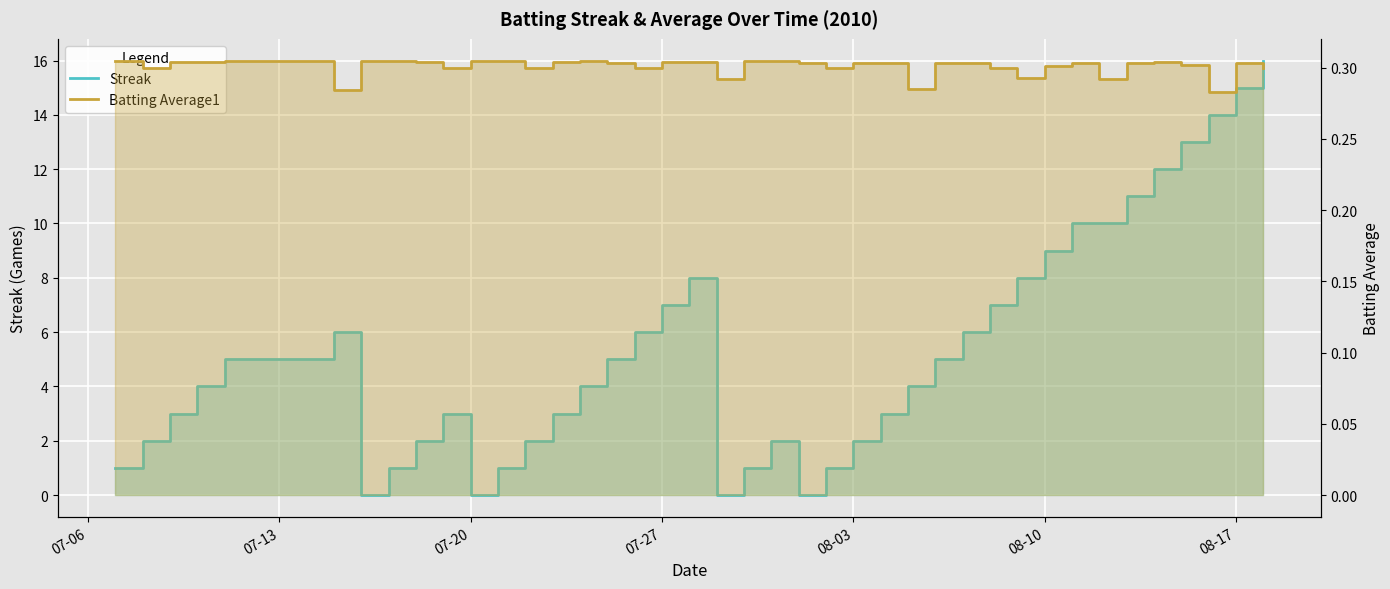

At how many categories does at least one series exceed 15?

1